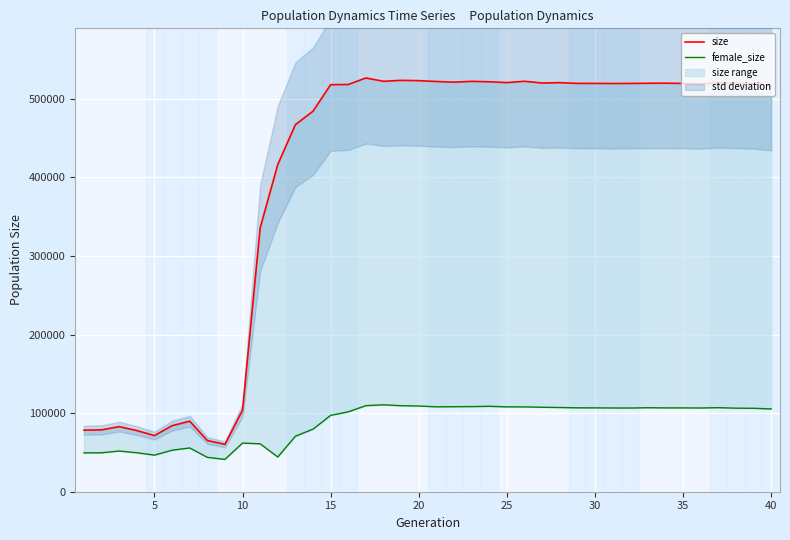

True or false: size and female_size cross at least once.

False